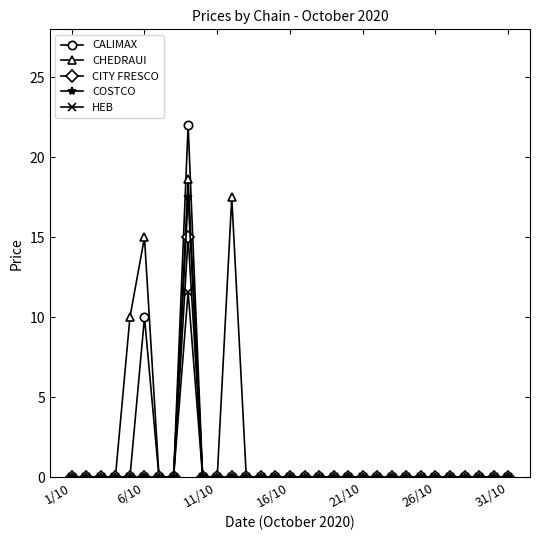

True or false: CHEDRAUI has more than 1 points higher than both neighbors.

True